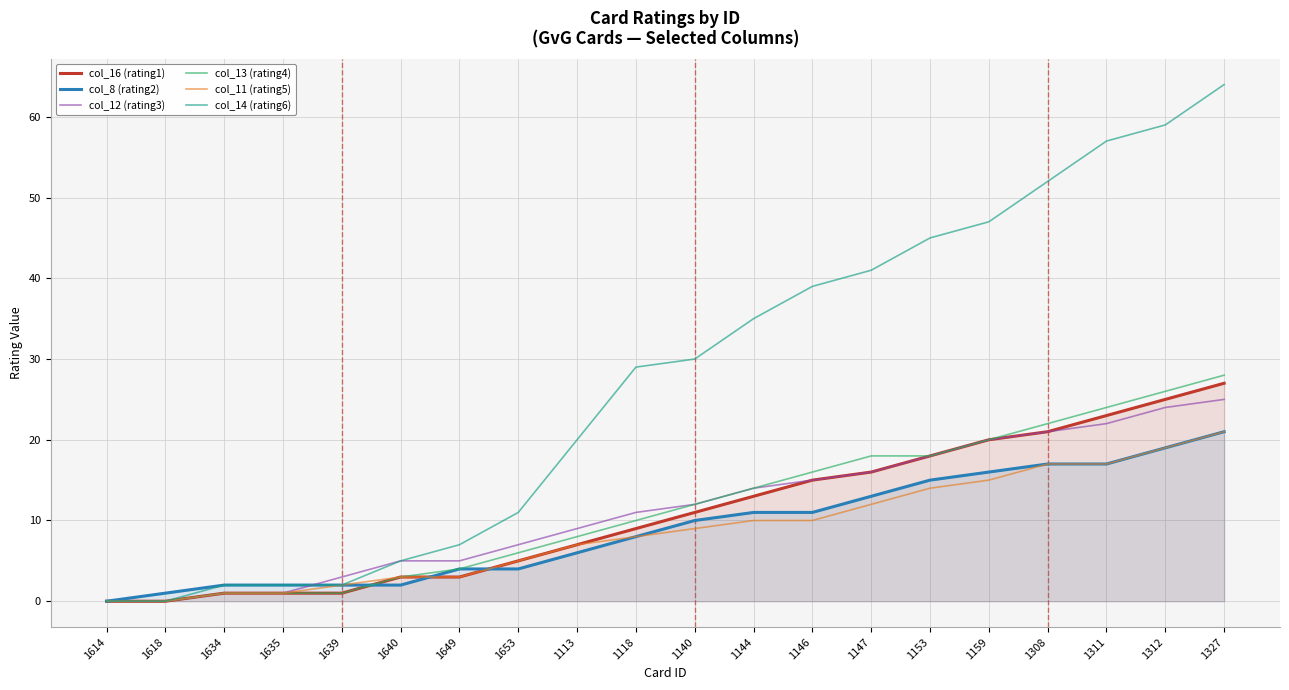

How many lines are shown in the chart?

6